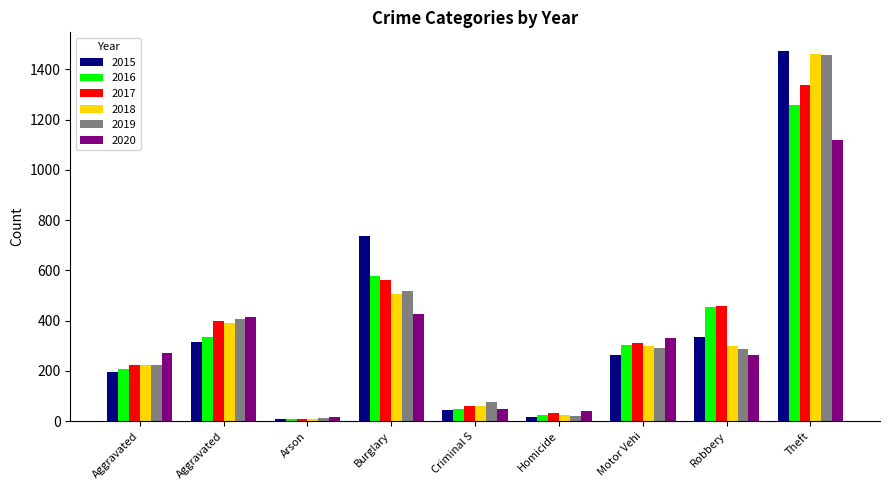

Which category has the lowest value in the 2015 series?

Arson